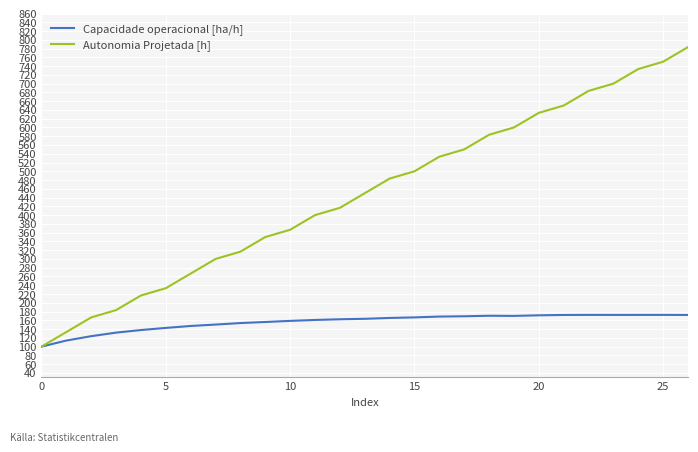

Which series has the largest range (max minus min)?

Autonomia Projetada [h]